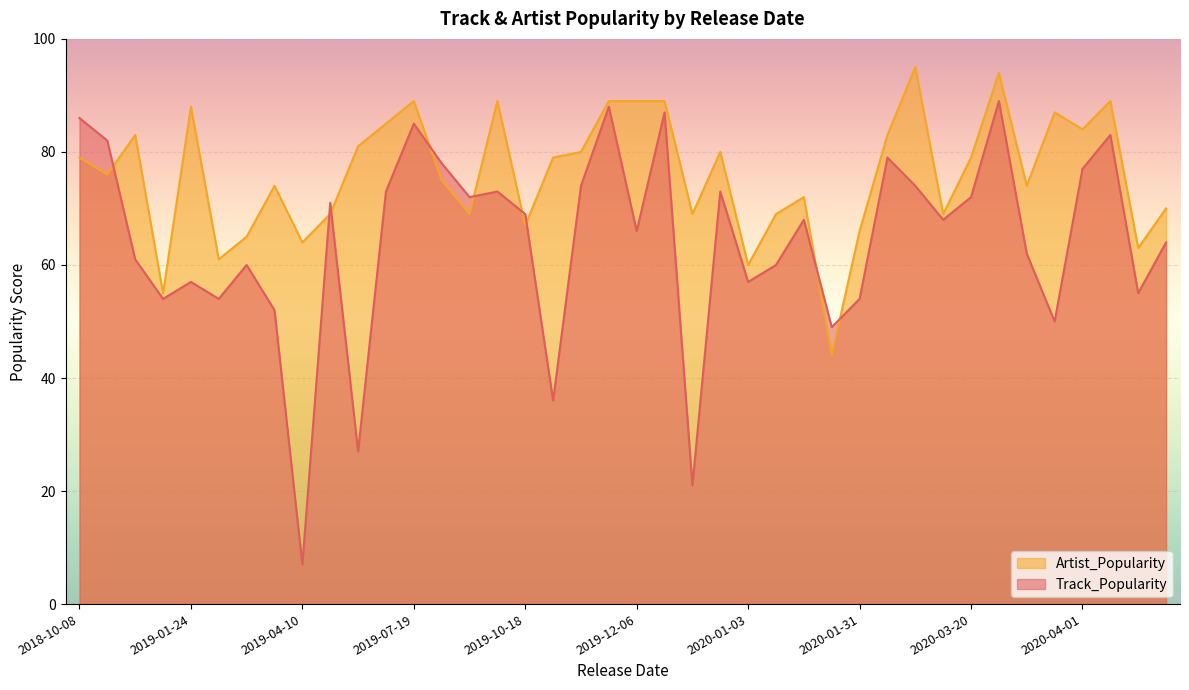

Rank the series by their average value, from lowest to highest.

Track_Popularity, Artist_Popularity